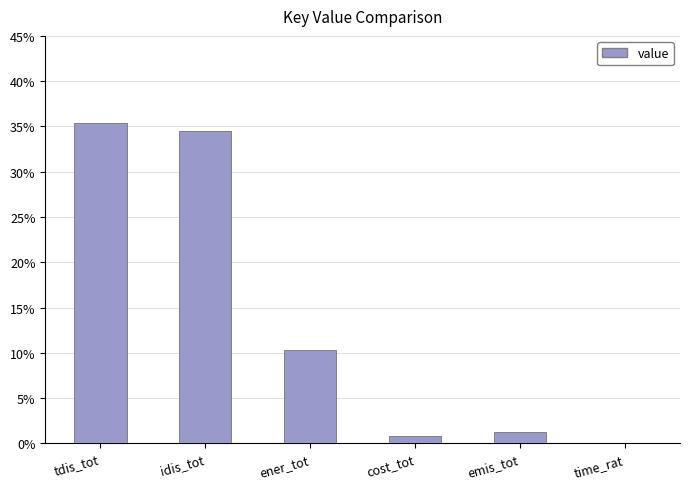

How many bars are there in total?

6